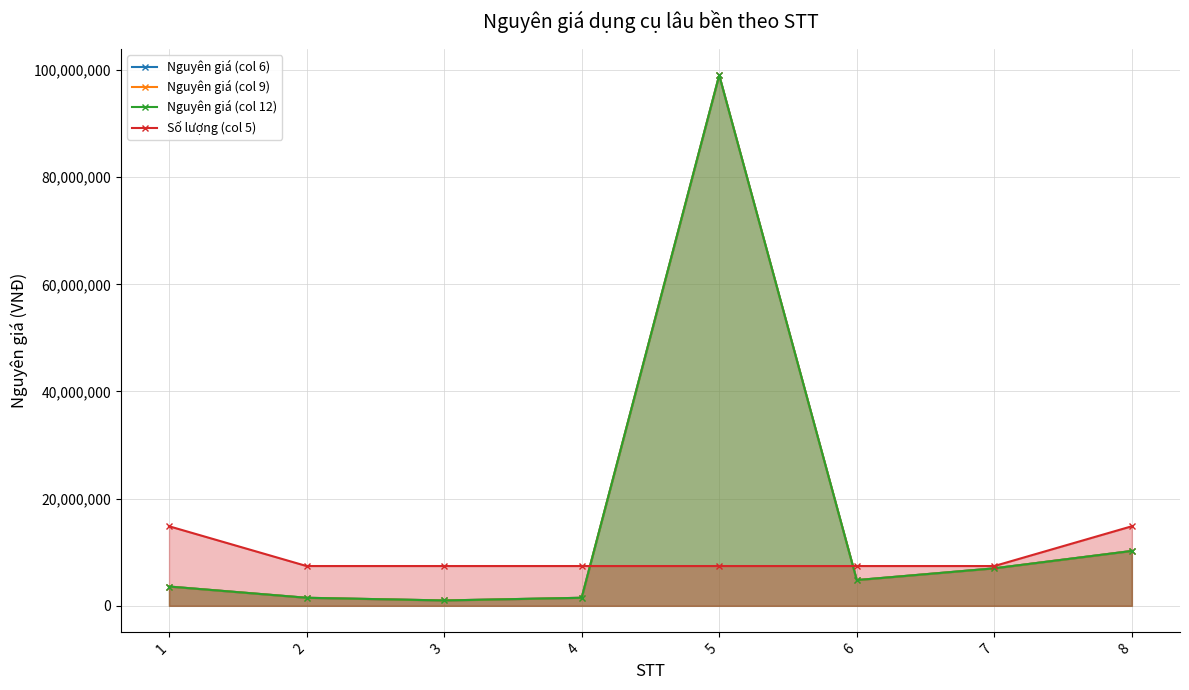

True or false: Nguyên giá (col 6) and Nguyên giá (col 12) cross at least once.

False